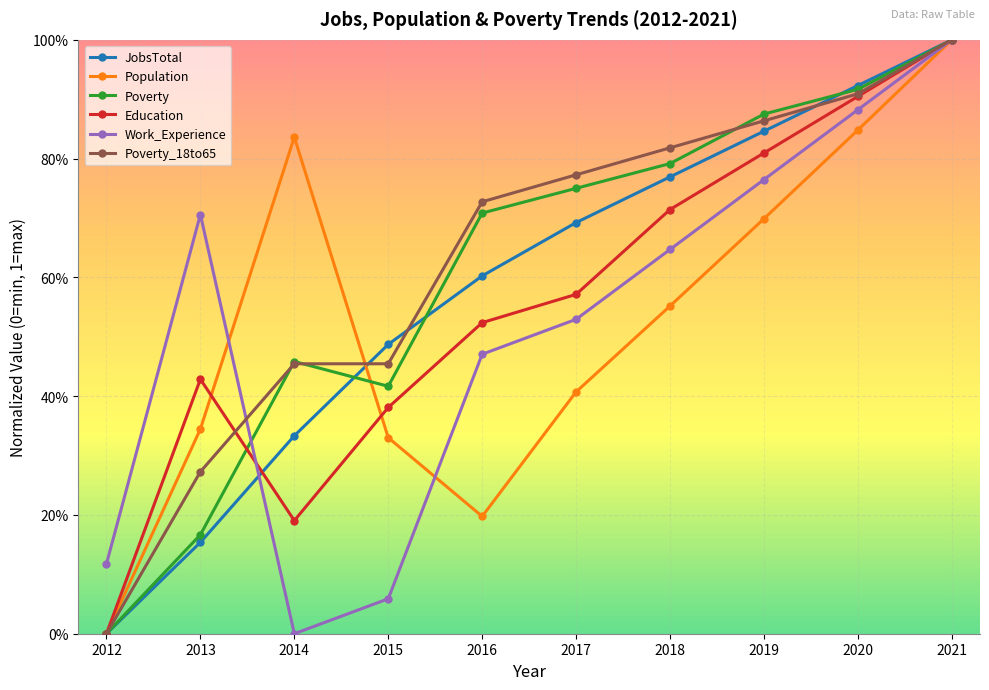

At which category does Education reach its first local peak?

2013